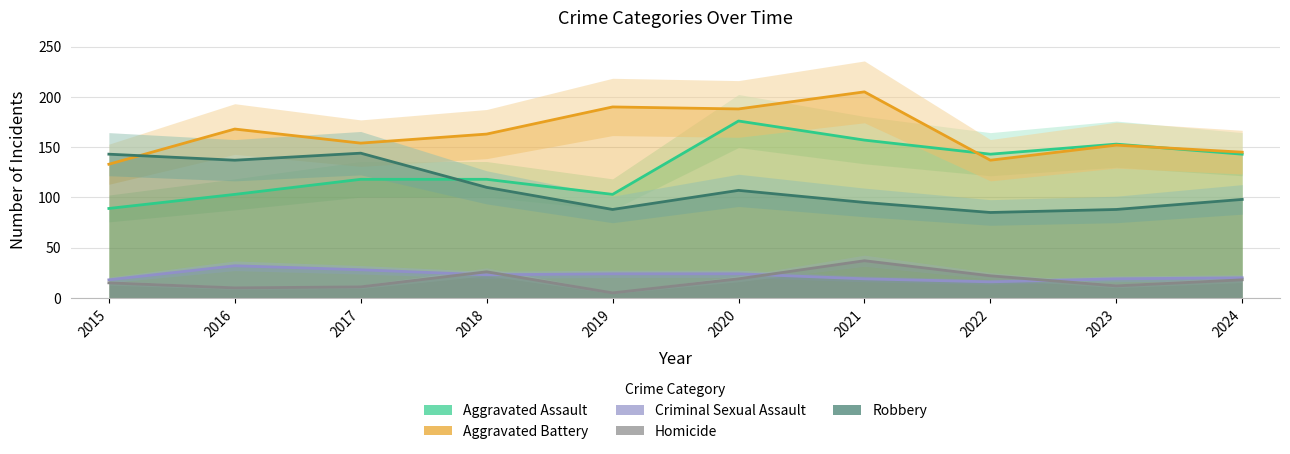

Between 2017 and 2023, which series saw the biggest shift?

Robbery